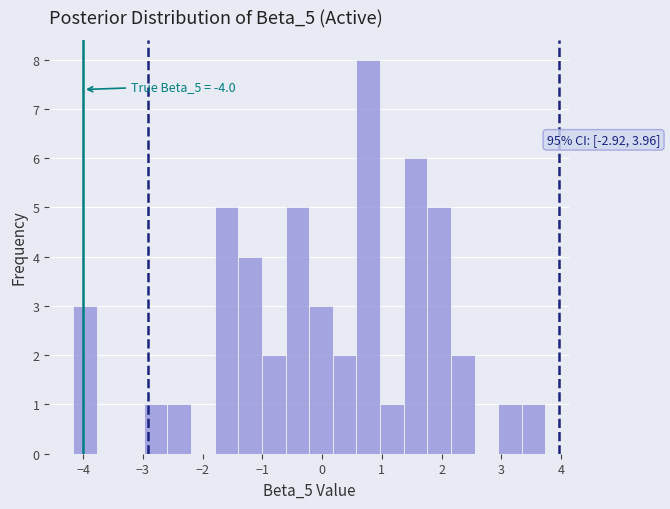

Read against the x-axis, roughly where is the centre of the tallest bar?

0.8